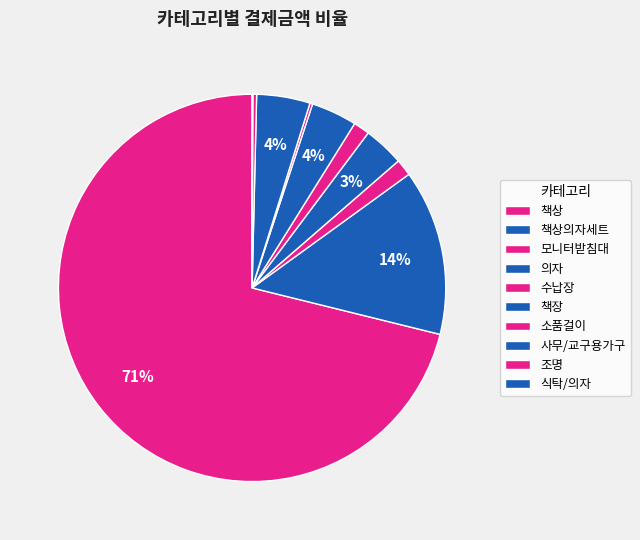

To the nearest percent, what is the difference between the 식탁/의자 and 사무/교구용가구 slice percentages?

4%